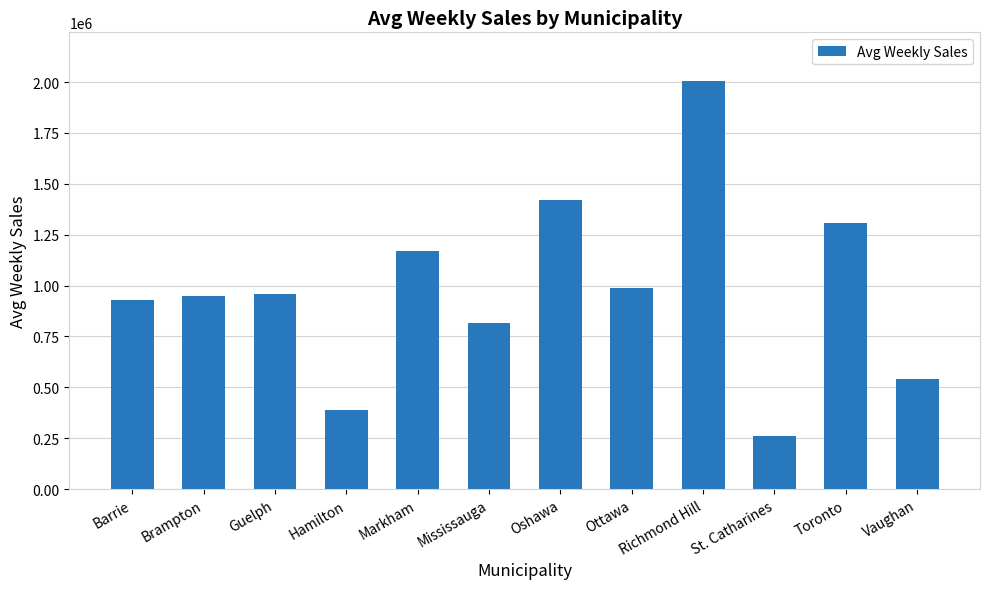

Which has a higher value, Vaughan or Barrie?

Barrie